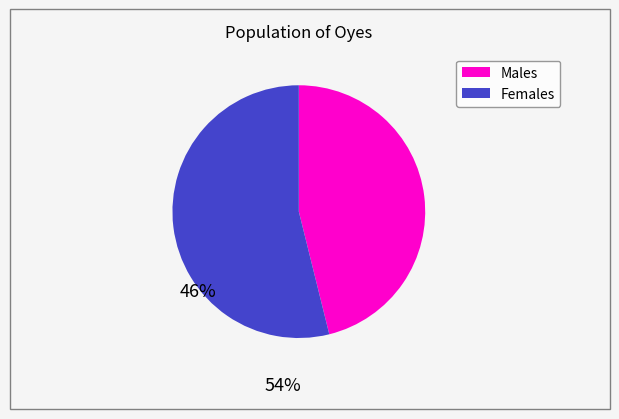

Is there any slice that represents more than half of the pie?

Yes